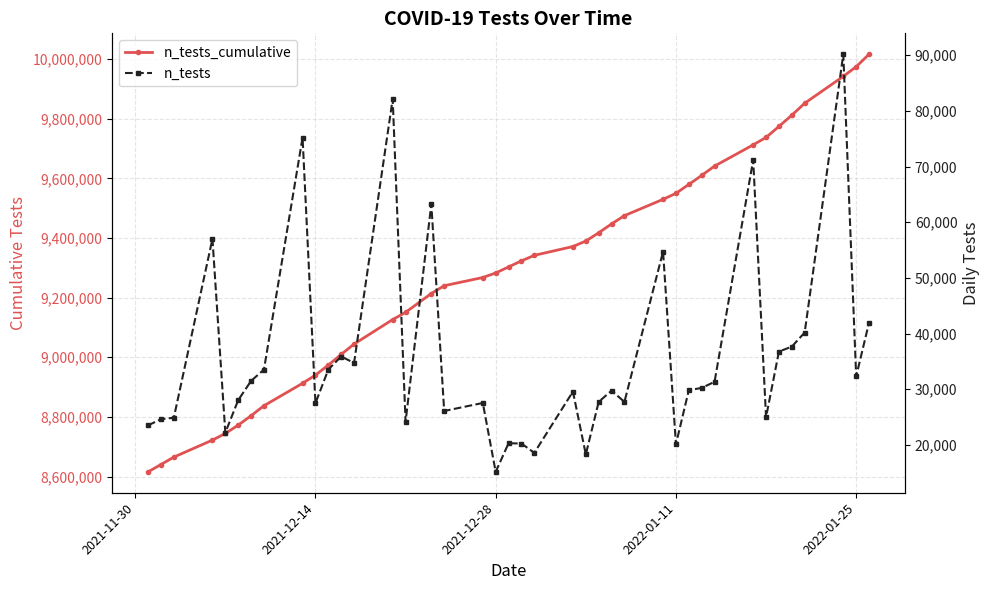

Does the chart have visible grid lines?

Yes